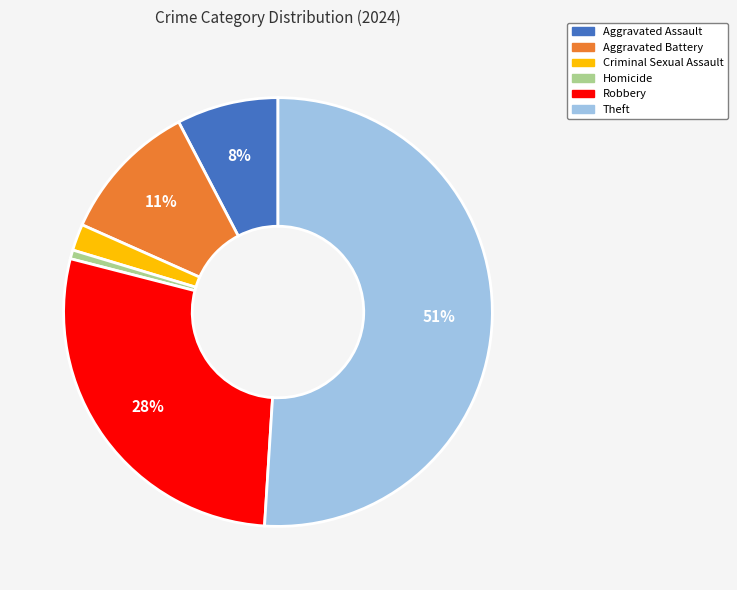

Is there any slice that represents more than half of the pie?

Yes